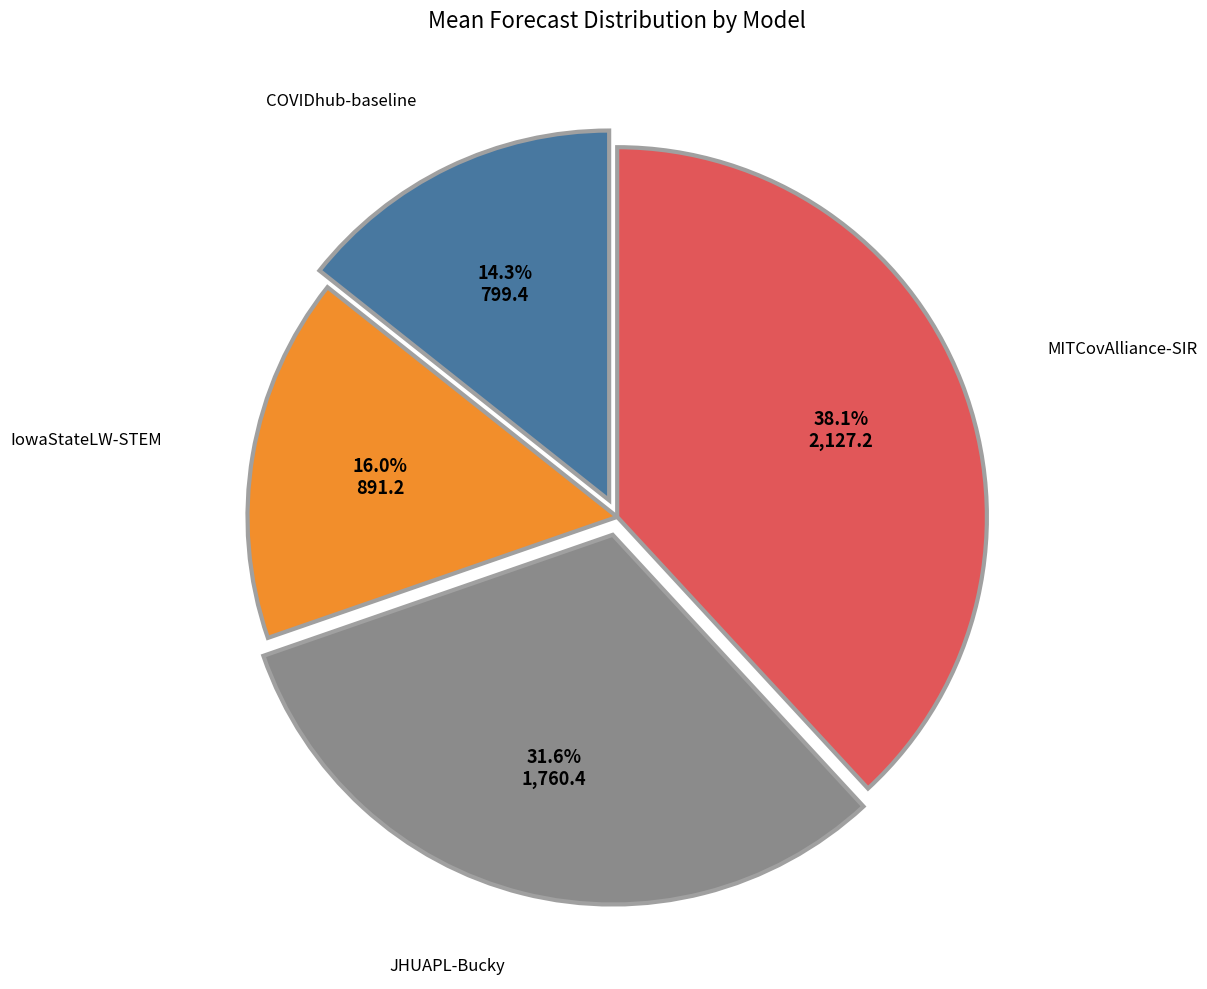

Does any single category account for the majority?

No